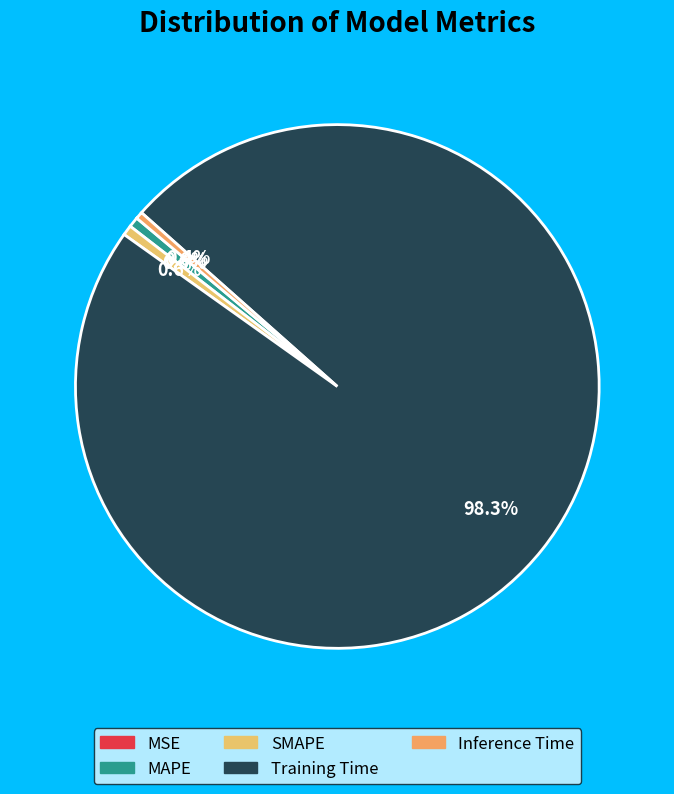

Is Training Time the majority of the pie?

Yes